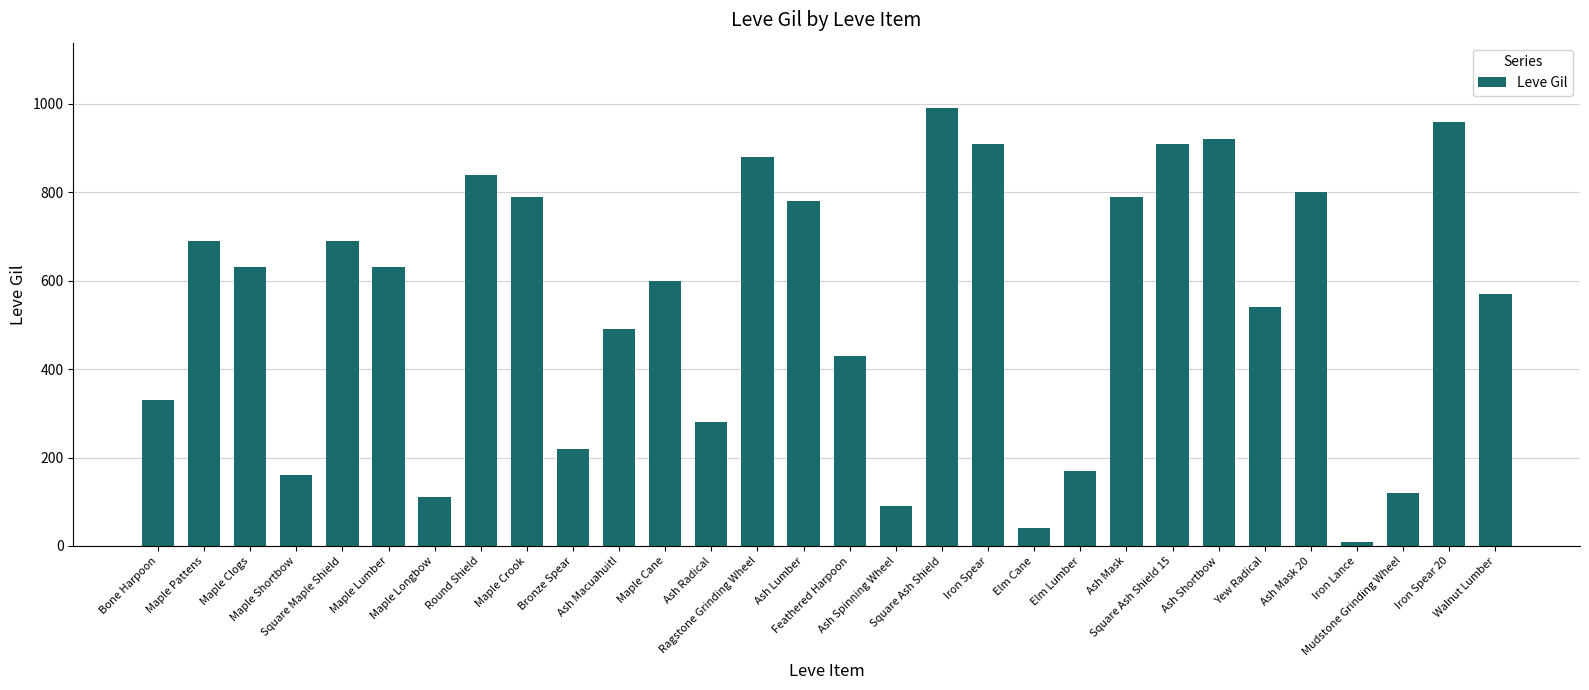

What is the label of the 17th bar from the right?

Ragstone Grinding Wheel